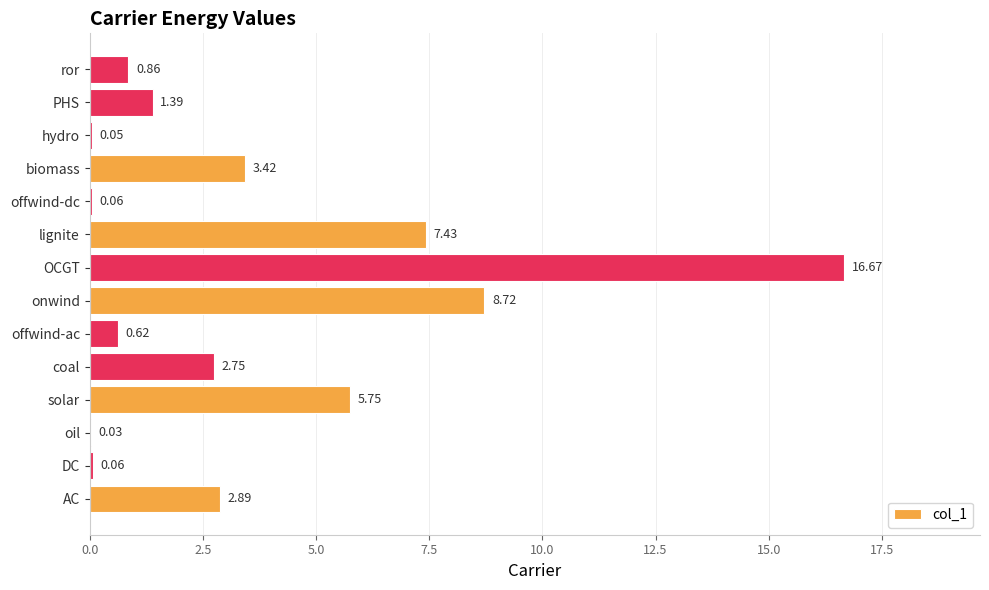

Where is the data nearest to the value 8?

lignite